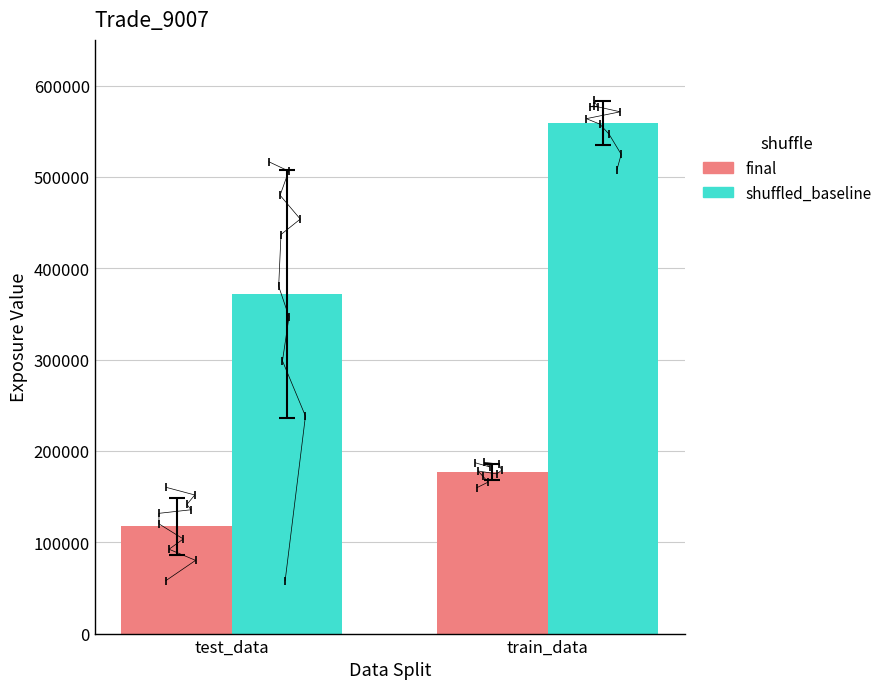

Read the final value at train_data.

177249.0